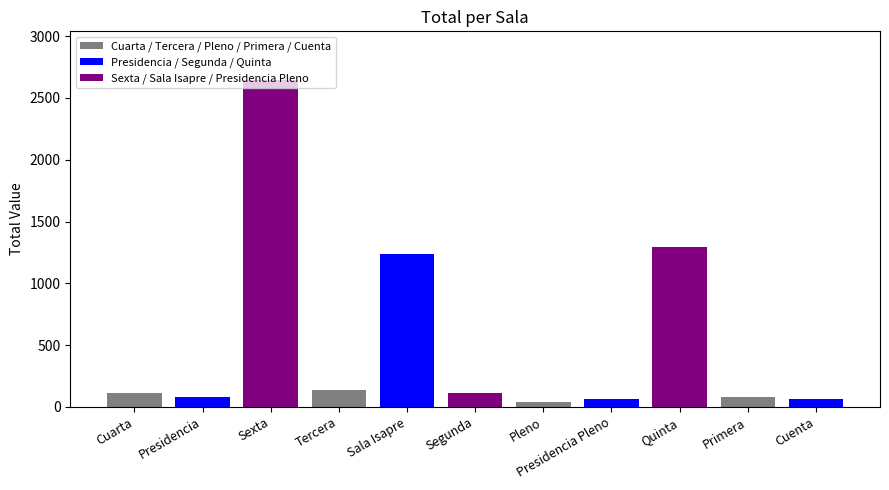

At which category does the chart reach its peak across all series?

Sexta